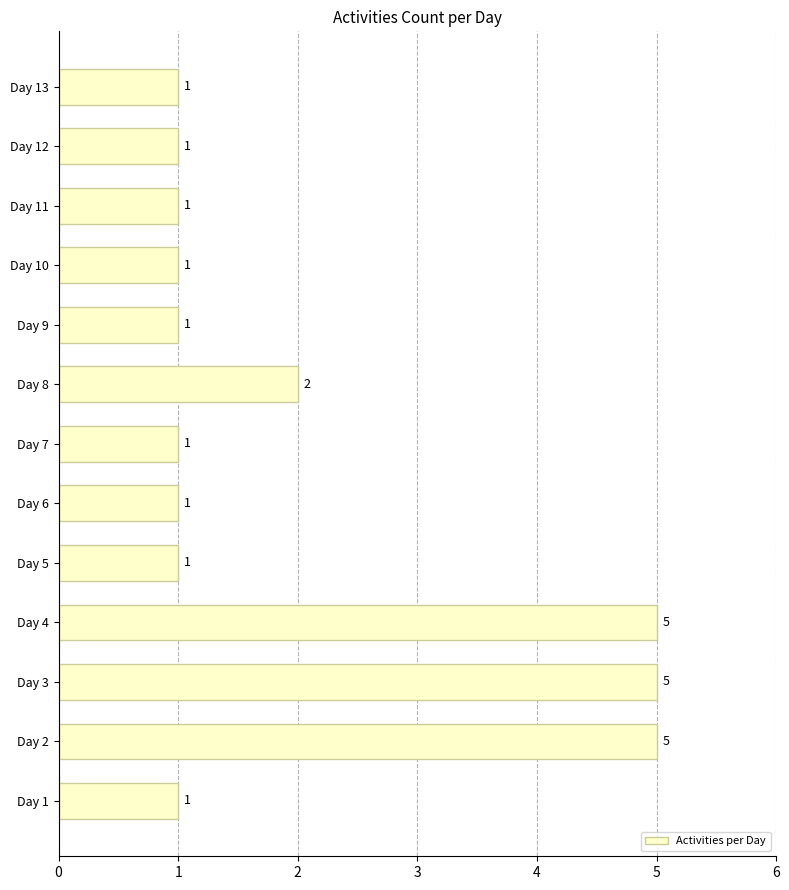

Read the value at Day 4.

5